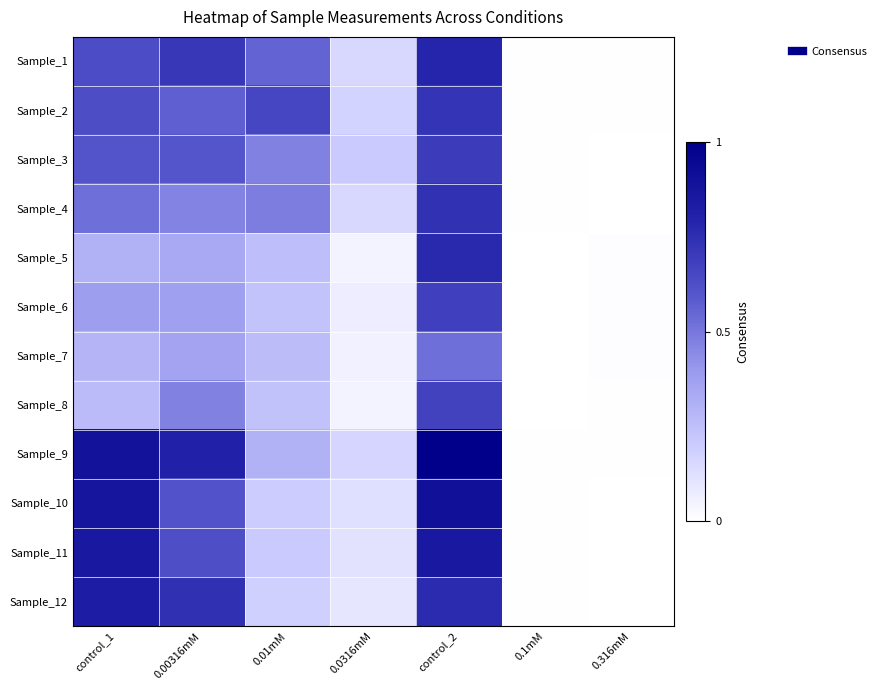

What is the total value across all series at 0.00316mM?

6.7